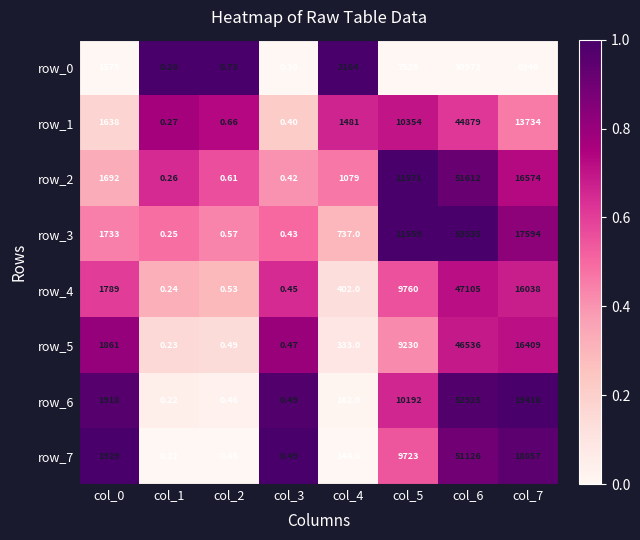

What is the greatest value displayed?

53535.0